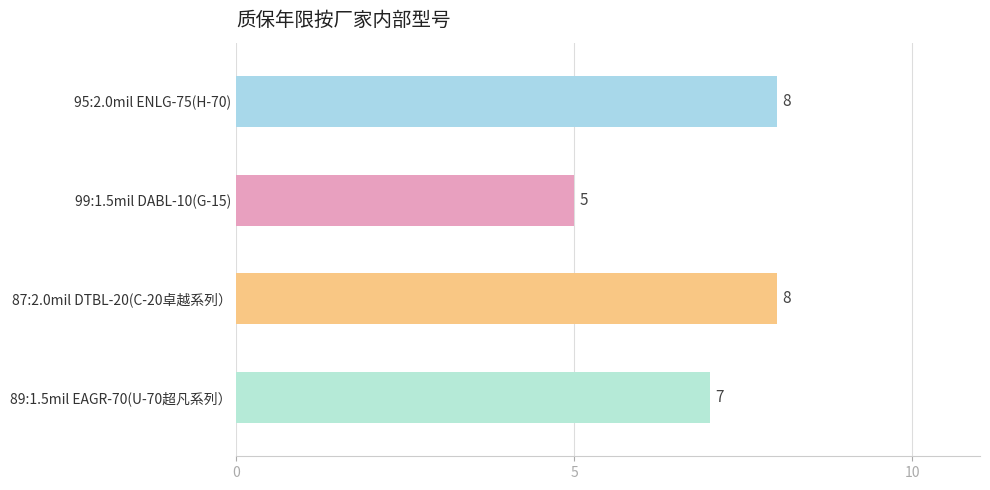

What is the ratio of the value at 87:2.0mil DTBL-20(C-20卓越系列） to the value at 87:2.0mil DTBL-20(C-20卓越系列）?

1.0